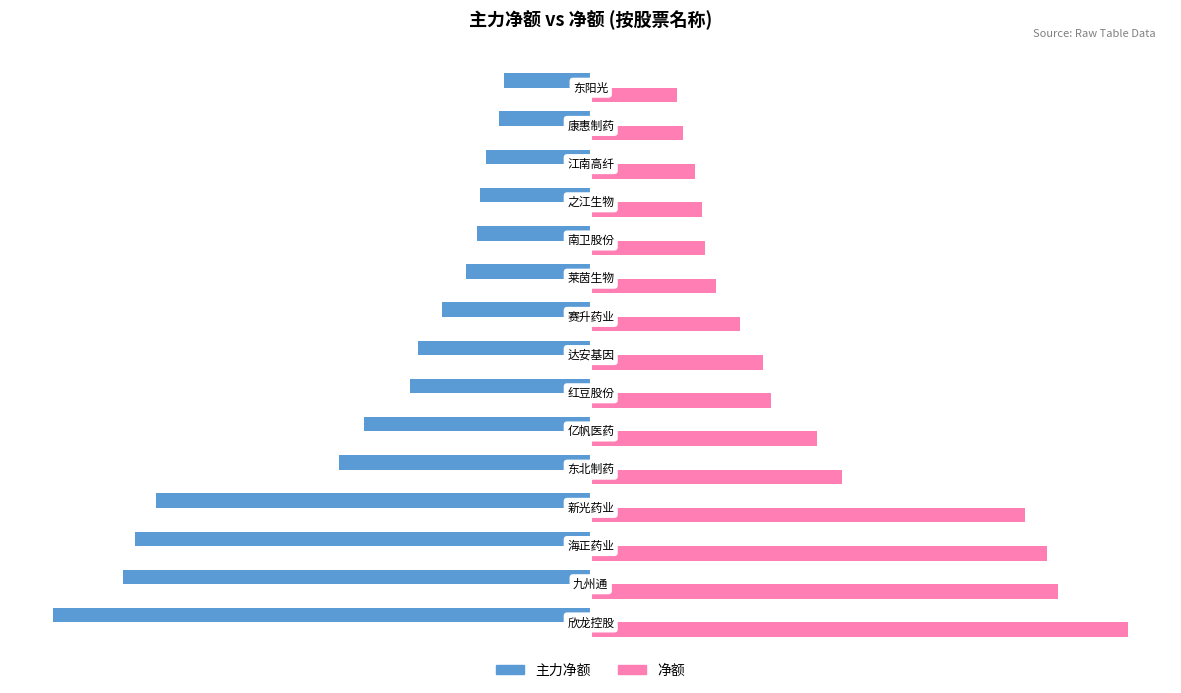

Which series has the largest total across all categories?

净额